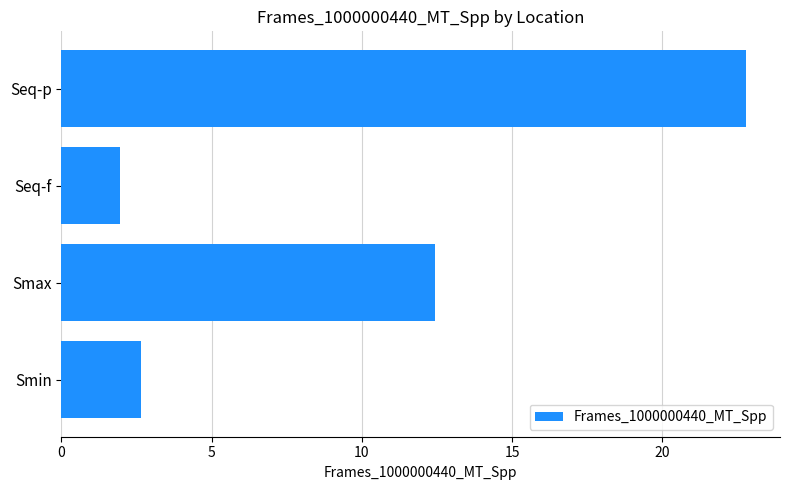

At which category does the chart reach its minimum across all series?

Seq-f